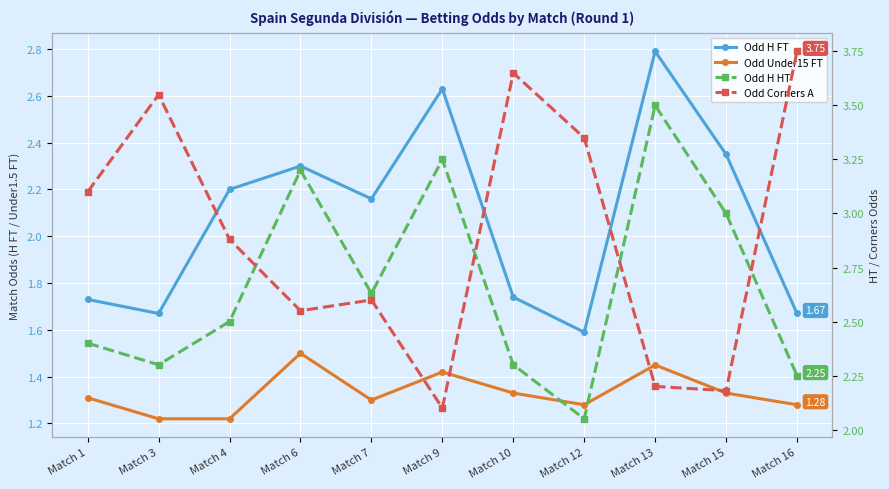

What is the sum of all Odd H HT values?

29.4